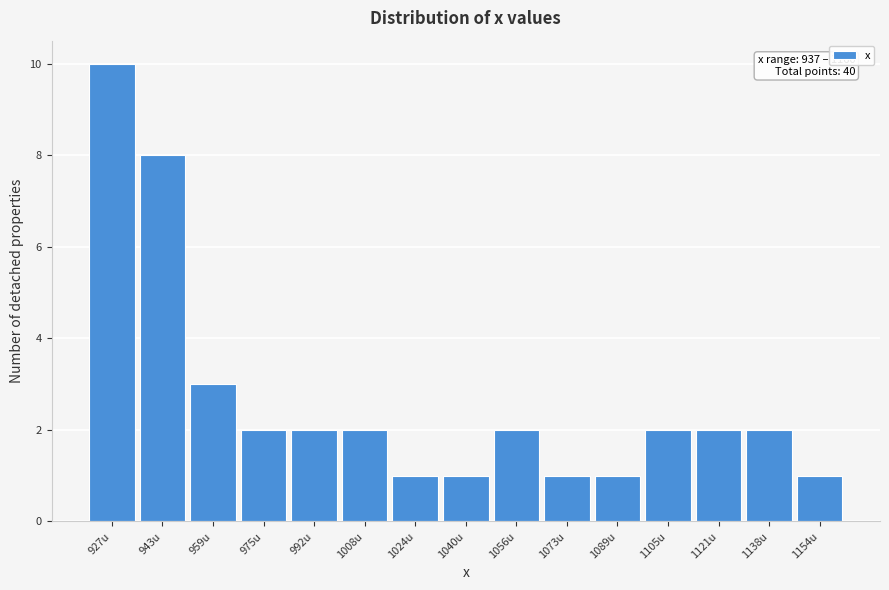

Reading left to right, transcribe all the data shown in this chart.

927u=10	943u=8	959u=3	975u=2	992u=2	1008u=2	1024u=1	1040u=1	1056u=2	1073u=1	1089u=1	1105u=2	1121u=2	1138u=2	1154u=1